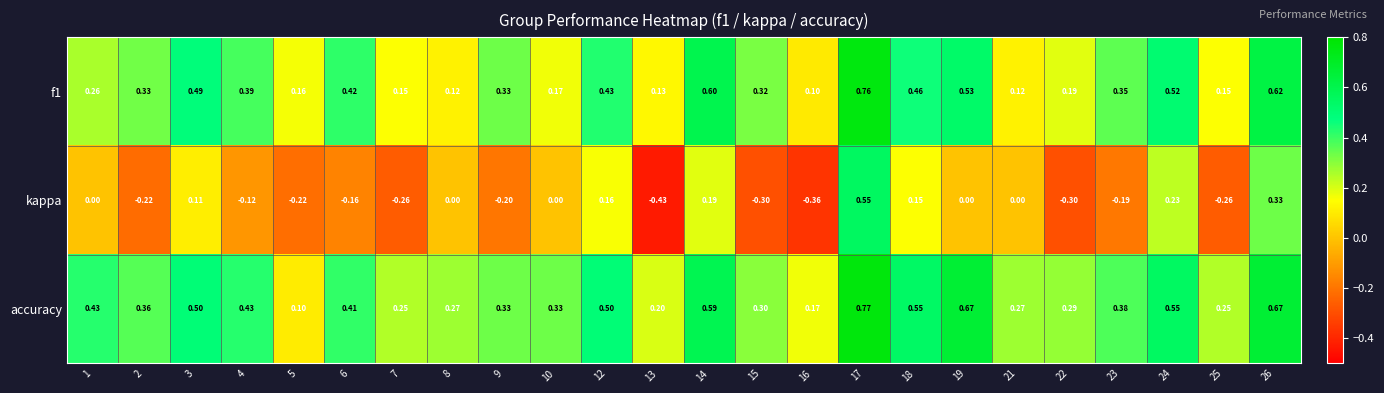

Is the value of f1 at 17 greater than the value of accuracy at 13?

Yes